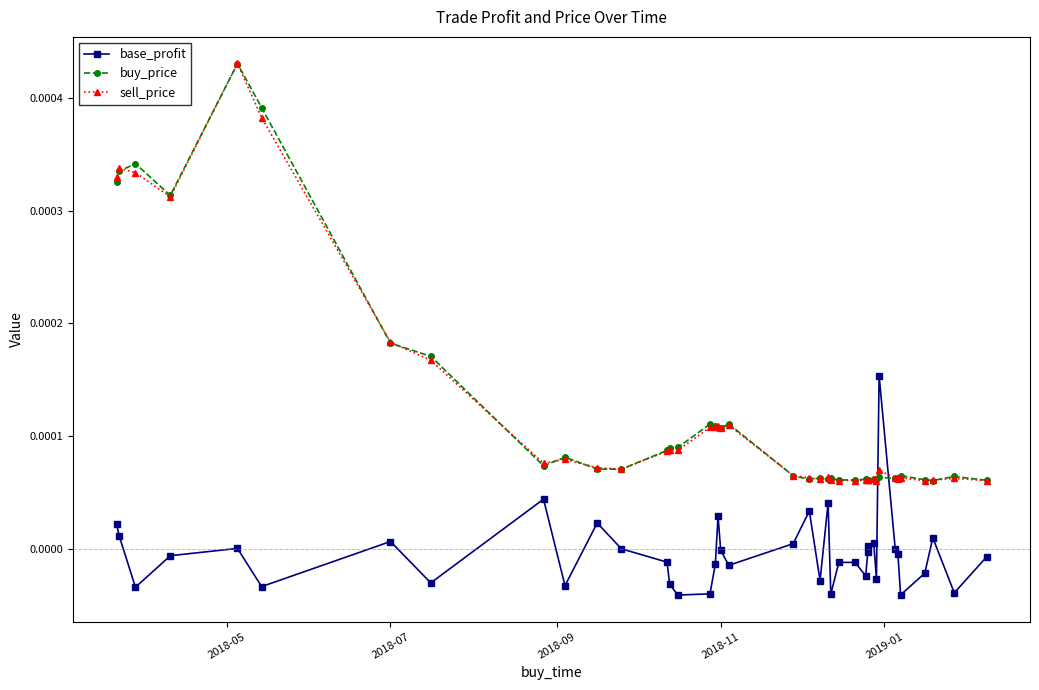

At how many categories does at least one series exceed 0?

40